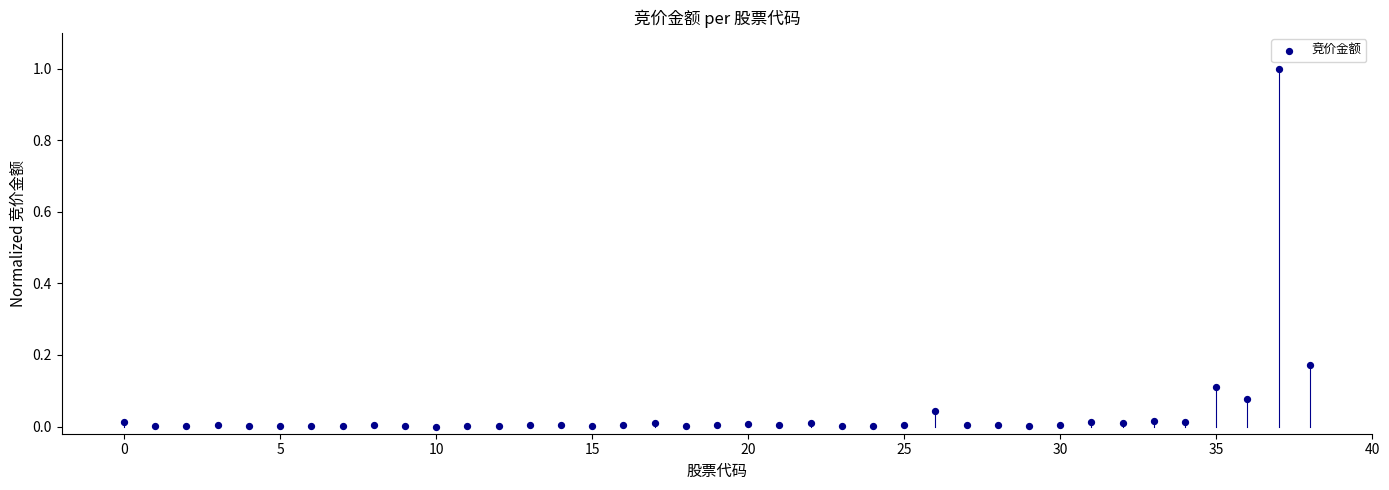

What is the range of Y values (max minus min)?

1.0